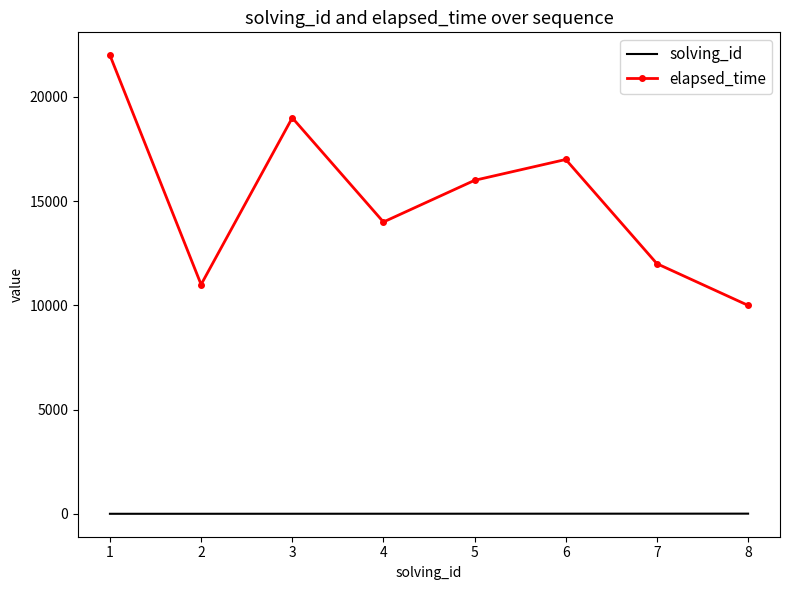

List the labels in order of elapsed_time value, largest first.

1, 3, 6, 5, 4, 7, 2, 8